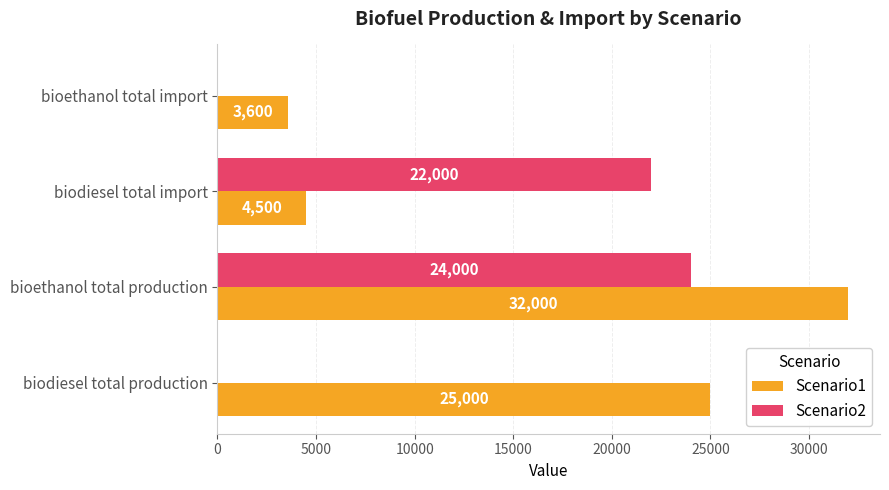

At which label is Scenario1 closest to 17800?

biodiesel total production